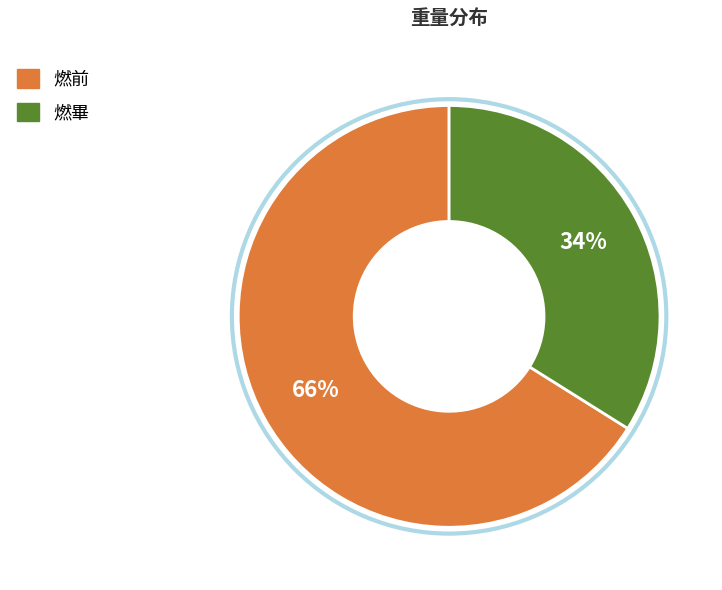

Is there a majority slice in this chart?

Yes